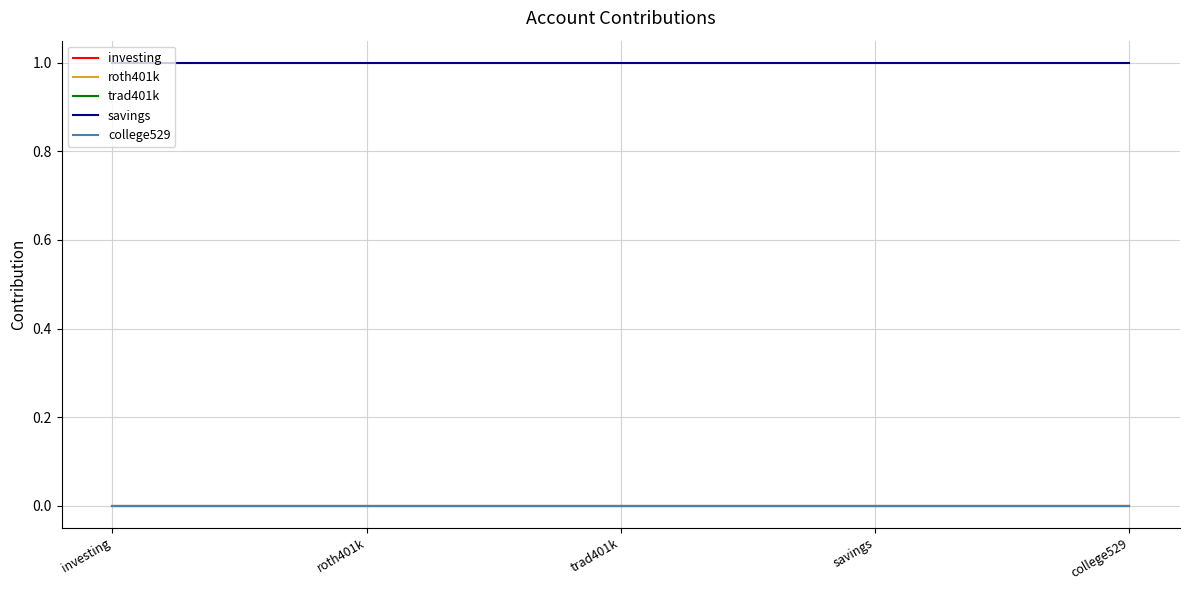

What is the value of the savings point at the 4th from the left?

1